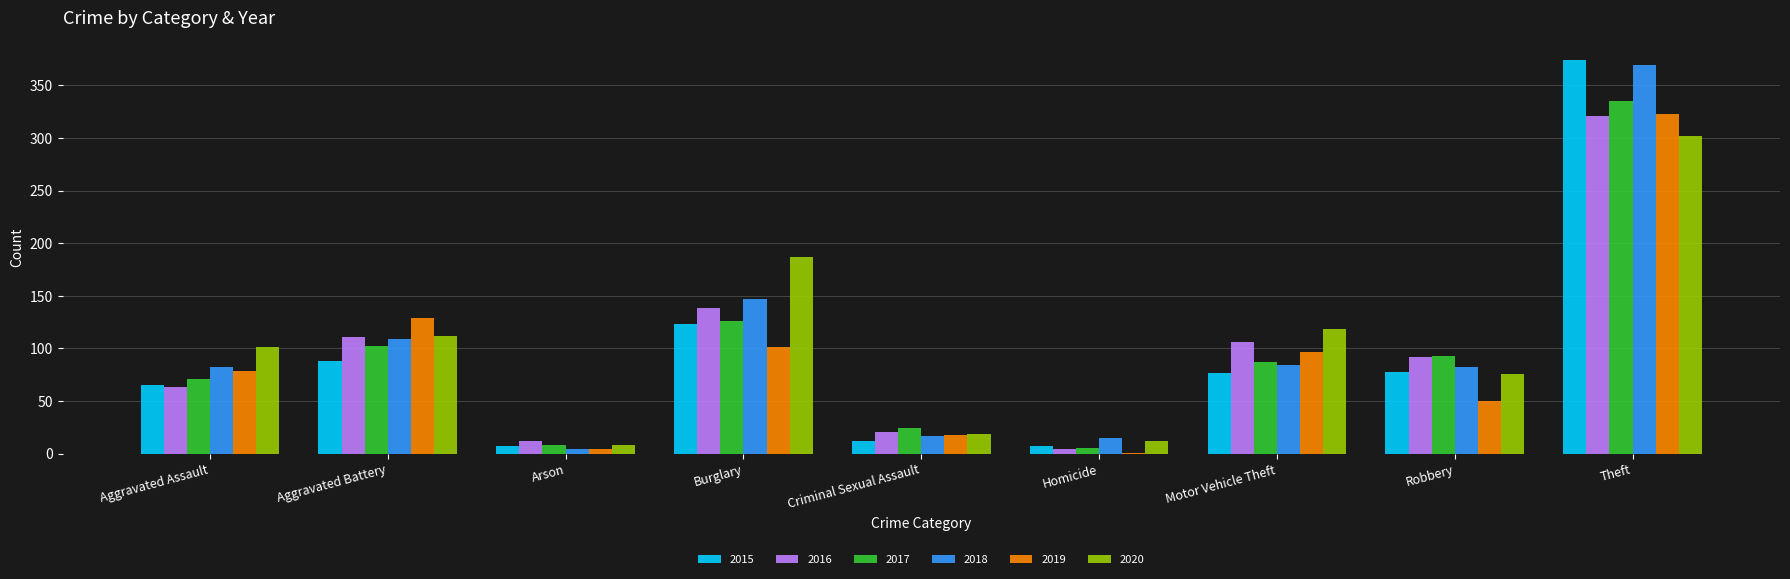

Does the chart contain stacked bars?

No